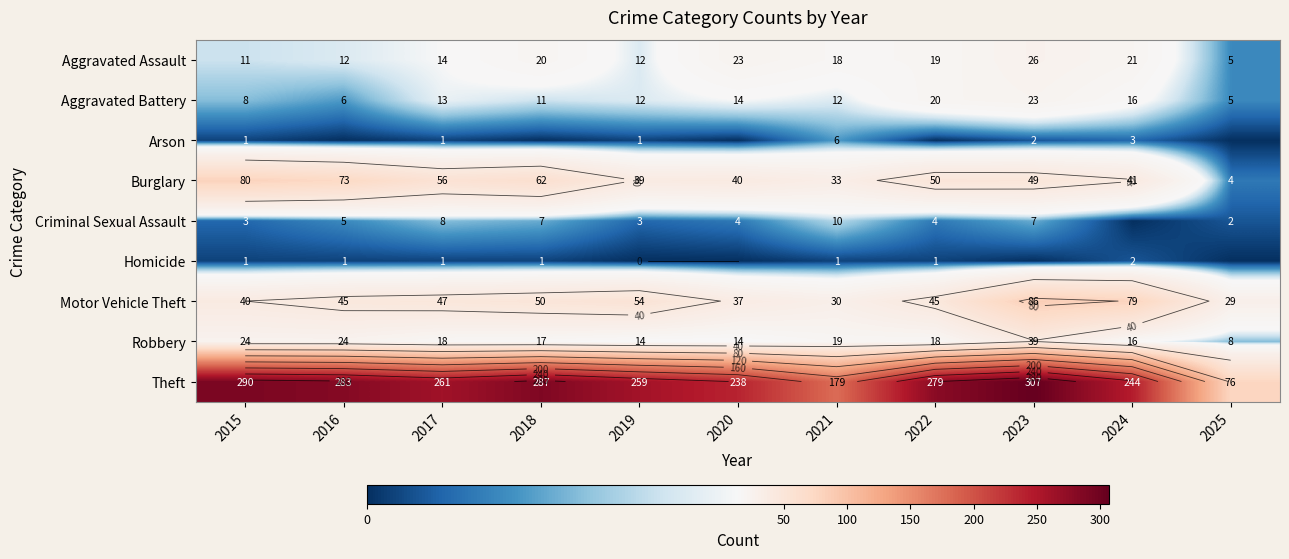

Which category has the highest value across all series?

2023